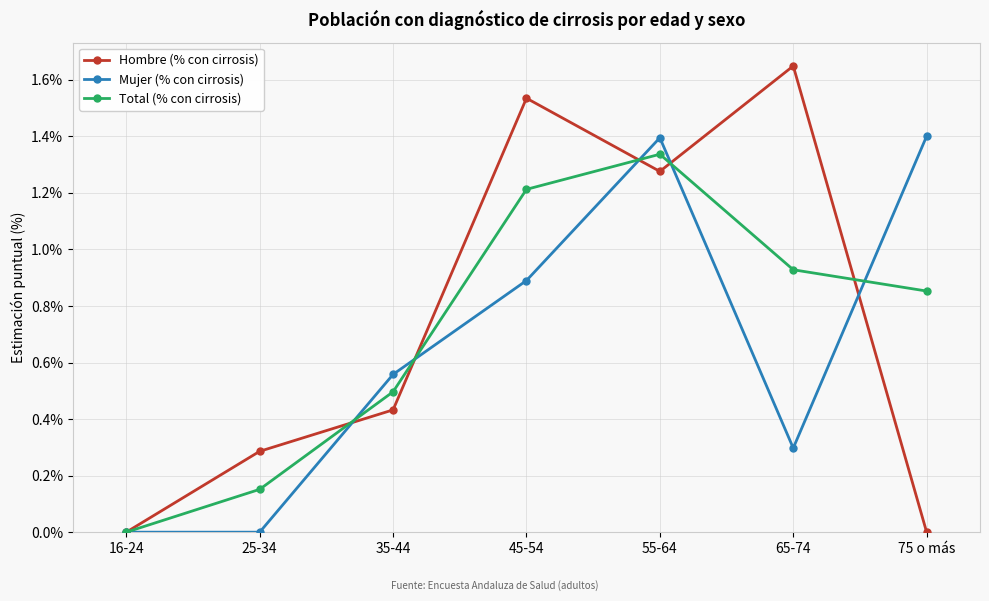

Is it true that Hombre (% con cirrosis) equals 1.0 at 65-74?

False